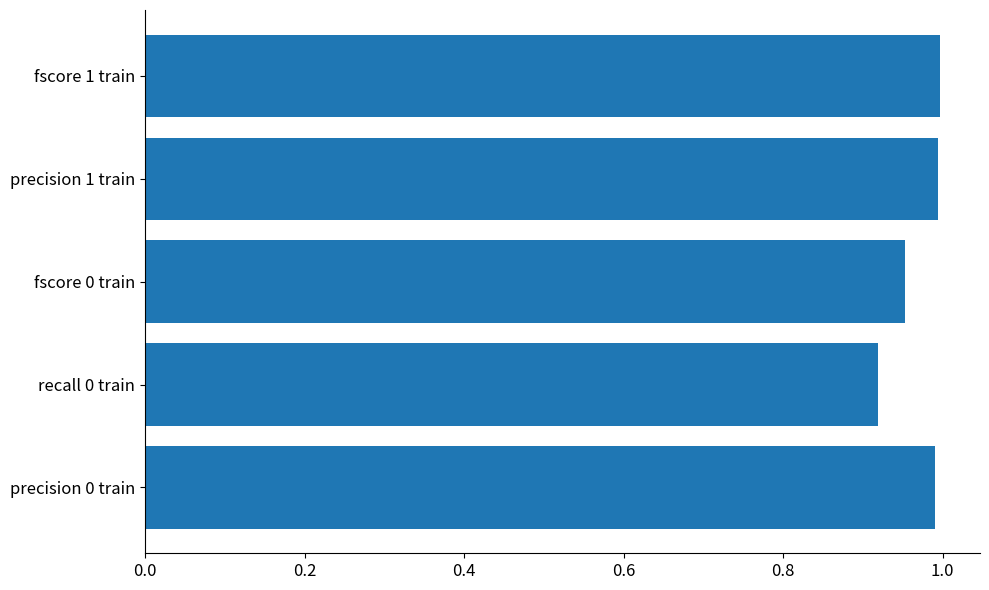

Where is the data nearest to the value 0?

recall 0 train